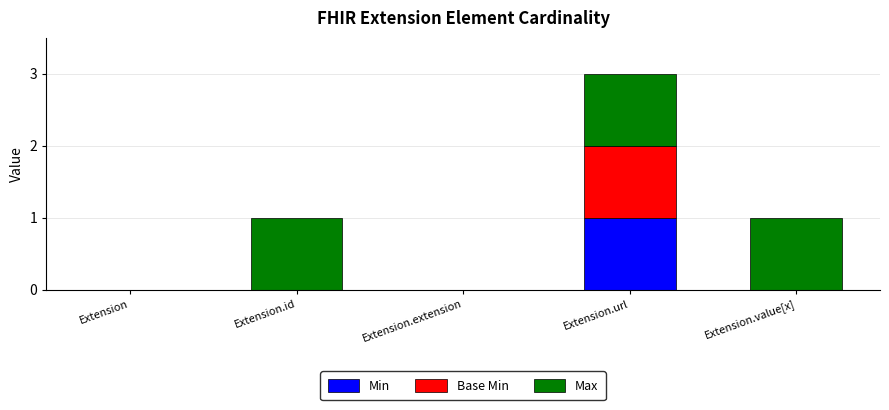

At which category is the sum across all series the highest?

Extension.url